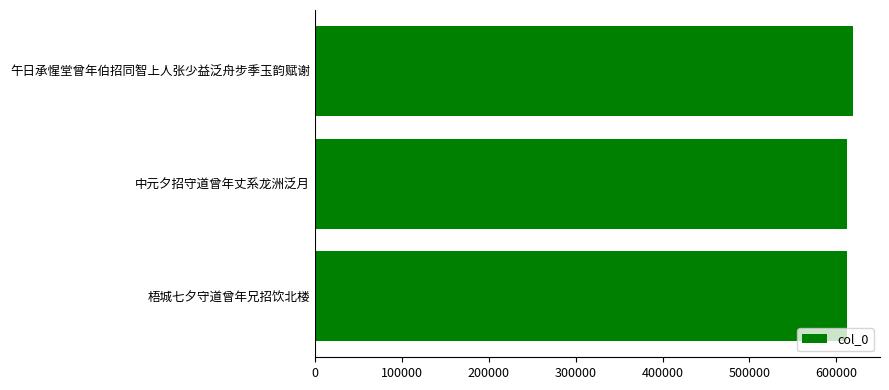

Approximately how many times larger is the value at 梧城七夕守道曾年兄招饮北楼 compared to 中元夕招守道曾年丈系龙洲泛月?

1.0